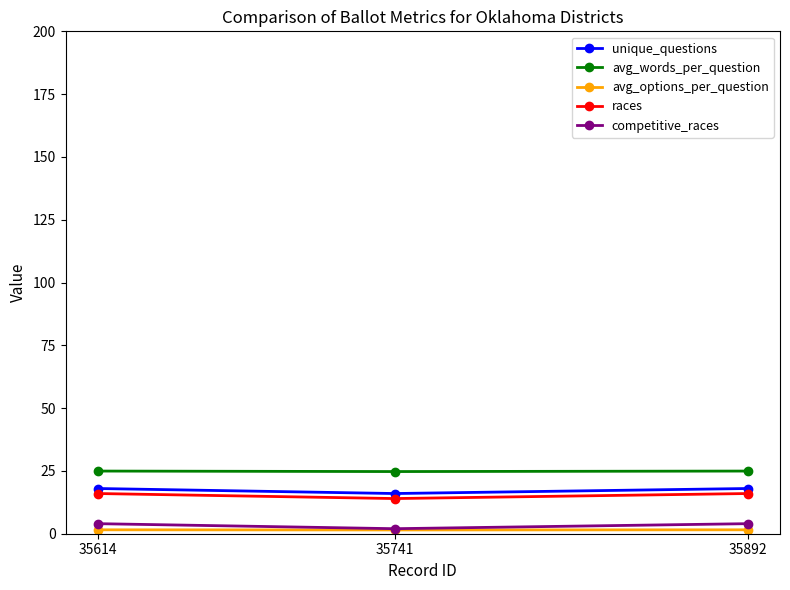

What is the difference between the races values at 35614 and 35741?

2.0